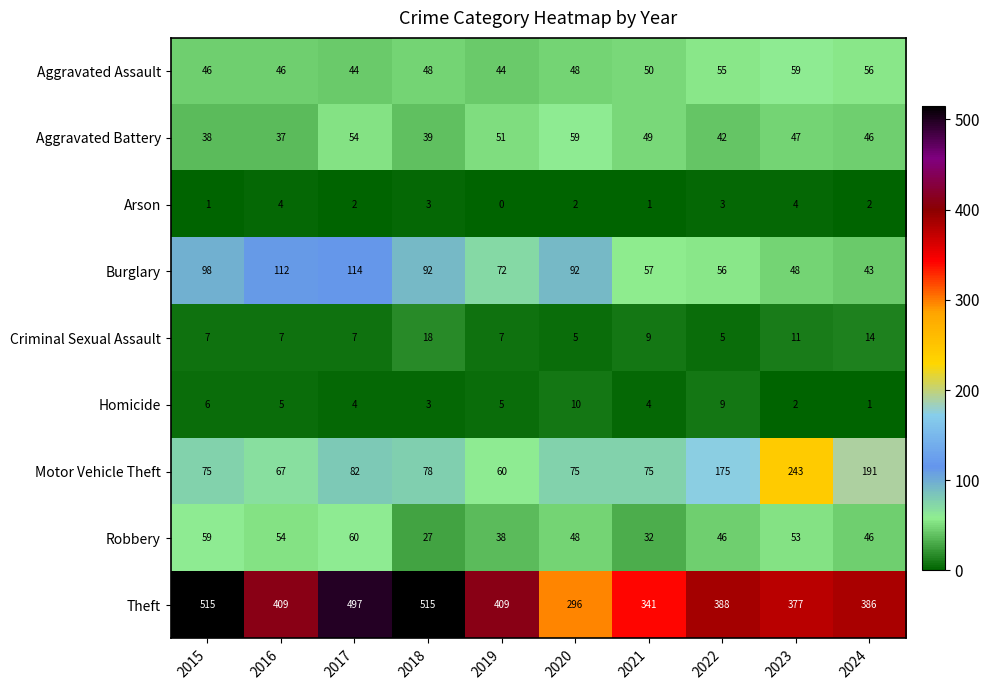

How many series are shown in this chart?

9